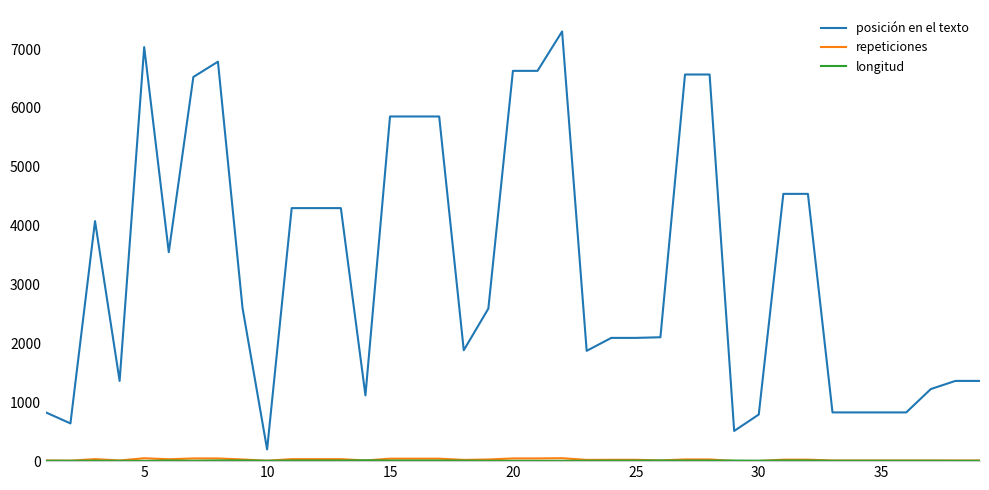

Which series has the widest spread of values?

posición en el texto